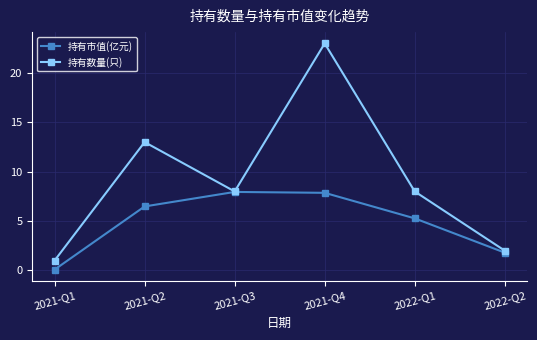

How many distinct data groups are displayed?

2